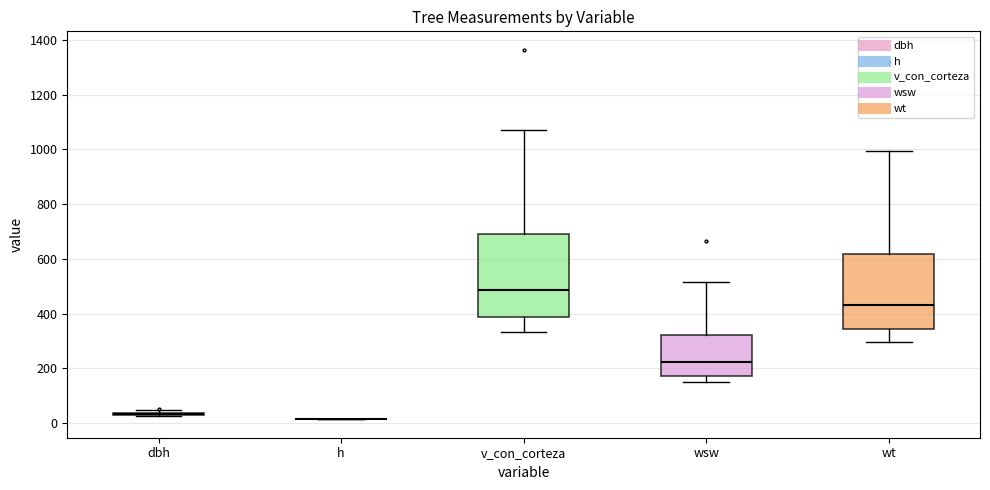

Reading left to right, transcribe this box plot: for each box, give where its median line is, the range the box spans, and where its two whiskers end, as read against the y-axis. The values are not printed on the chart, so give them approximately, as read against the axis.

dbh: box collapsed to a line at 40, whiskers 20 to 40
h: box collapsed to a line at 20, whiskers 20 to 20
v_con_corteza: median 480, box 380 to 700, whiskers 340 to 1060
wsw: median 220, box 180 to 320, whiskers 140 to 520
wt: median 440, box 340 to 620, whiskers 300 to 1000